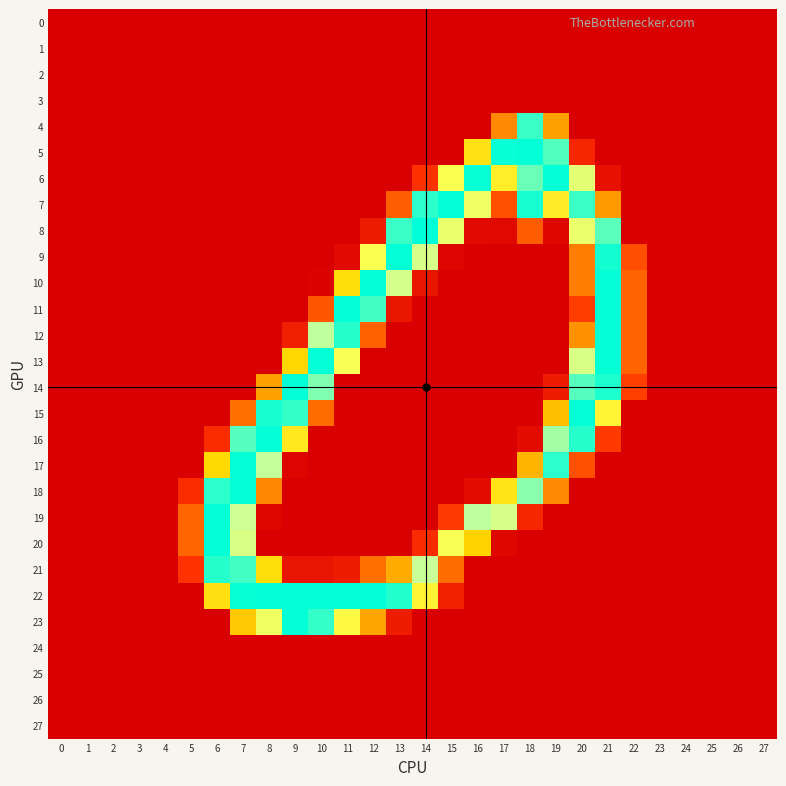

What is the maximum value shown in the chart?

255